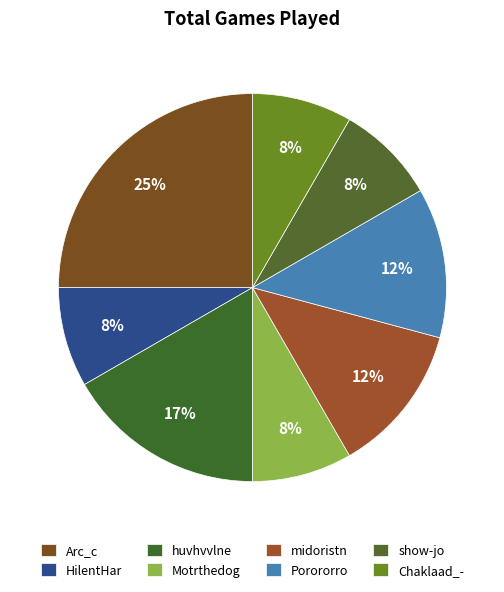

To the nearest percent, what percentage of the pie is Arc_c?

25%